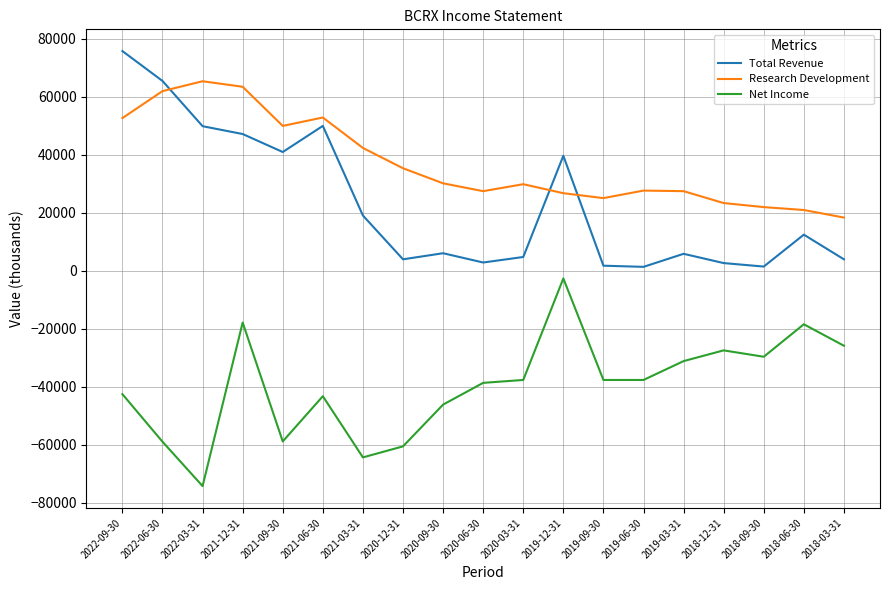

What is the total value across all series at 2021-03-31?

-2800